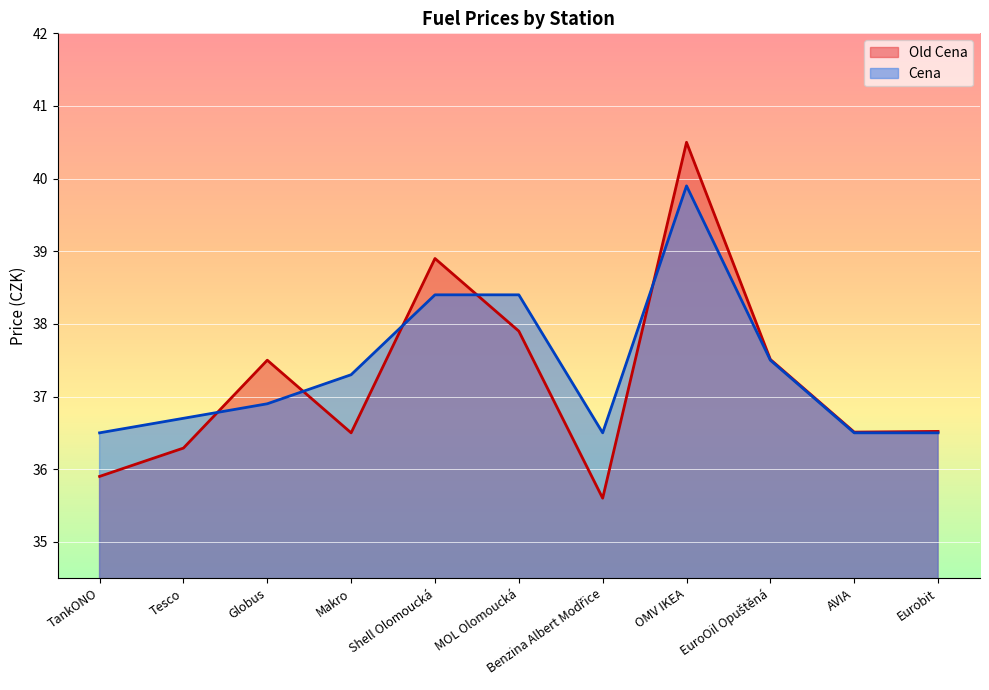

The value of Cena at Globus is 36.9. True or false?

True